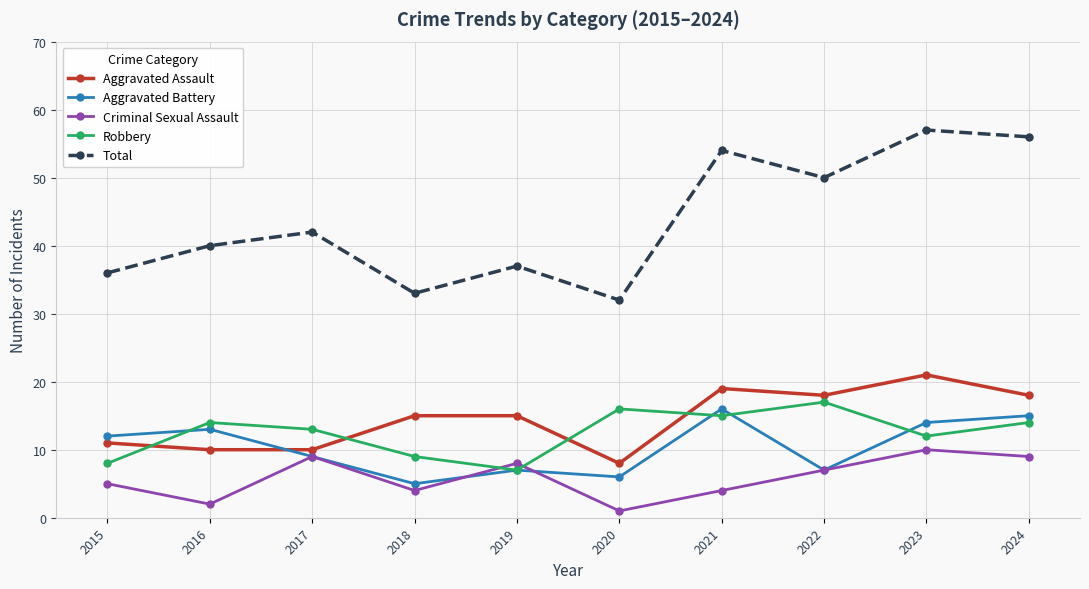

What is the greatest value displayed?

57